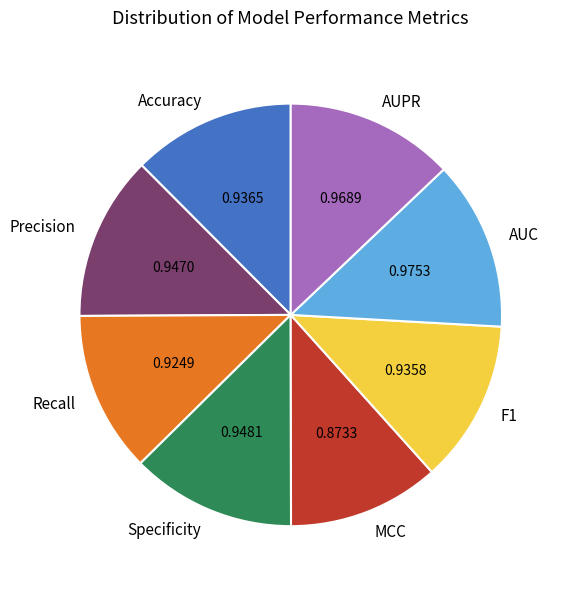

Is it true that AUPR is 13% of the pie?

True